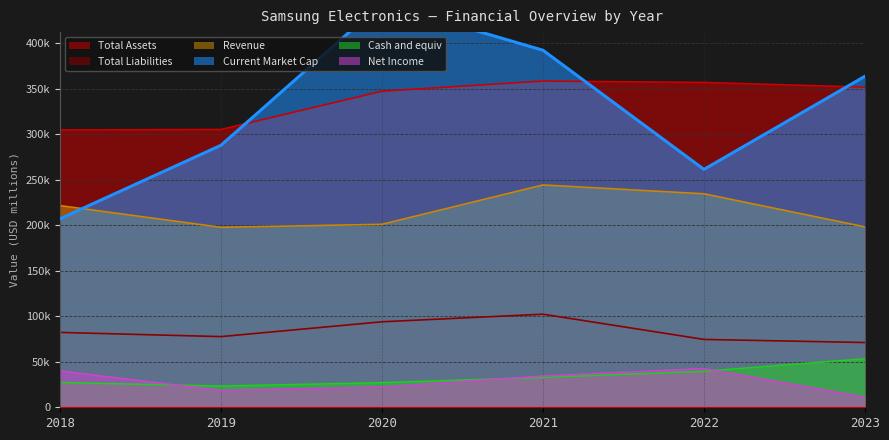

The value of Current Market Cap at 2020 is 191326.8. True or false?

False